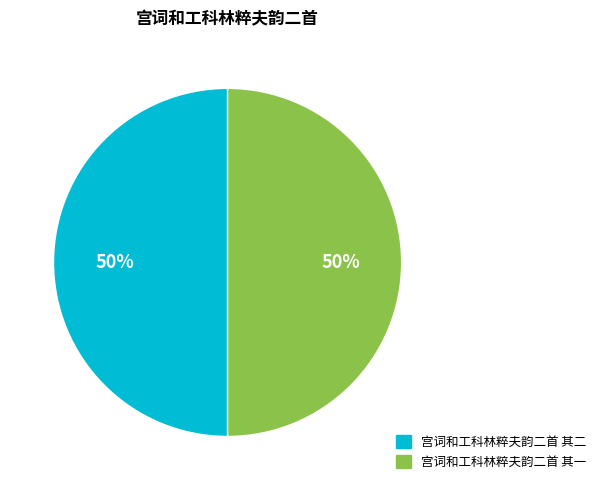

How many slices are in this pie chart?

2